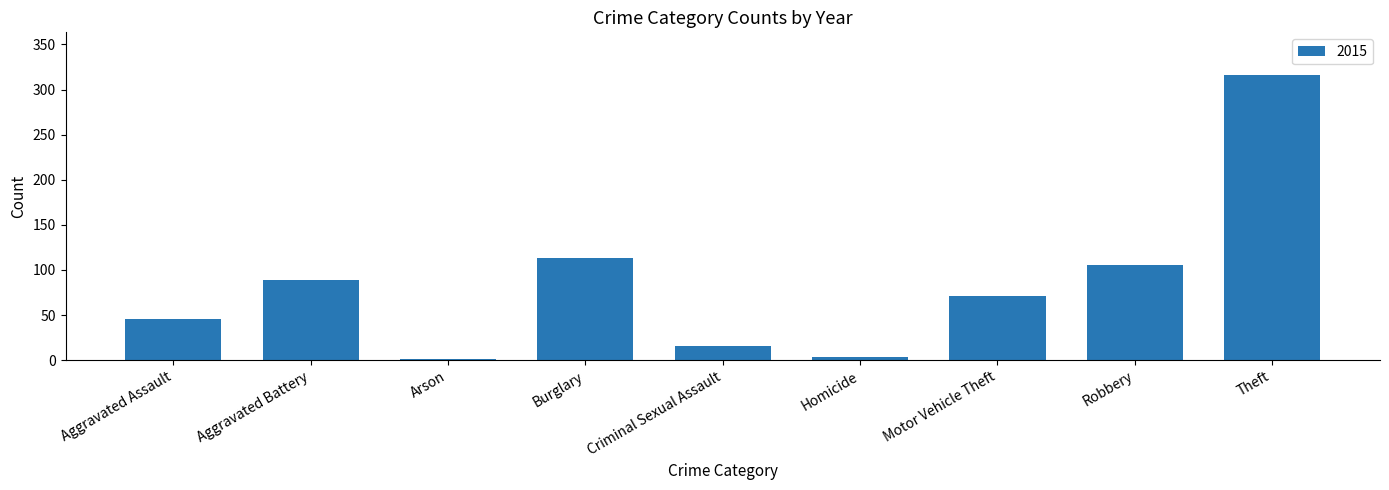

What is the maximum value shown in the chart?

316